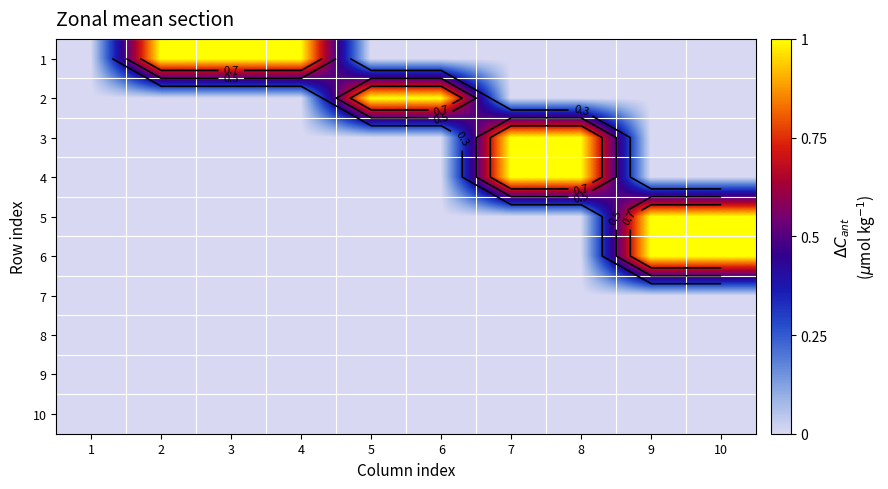

At which category does the chart reach its peak across all series?

2